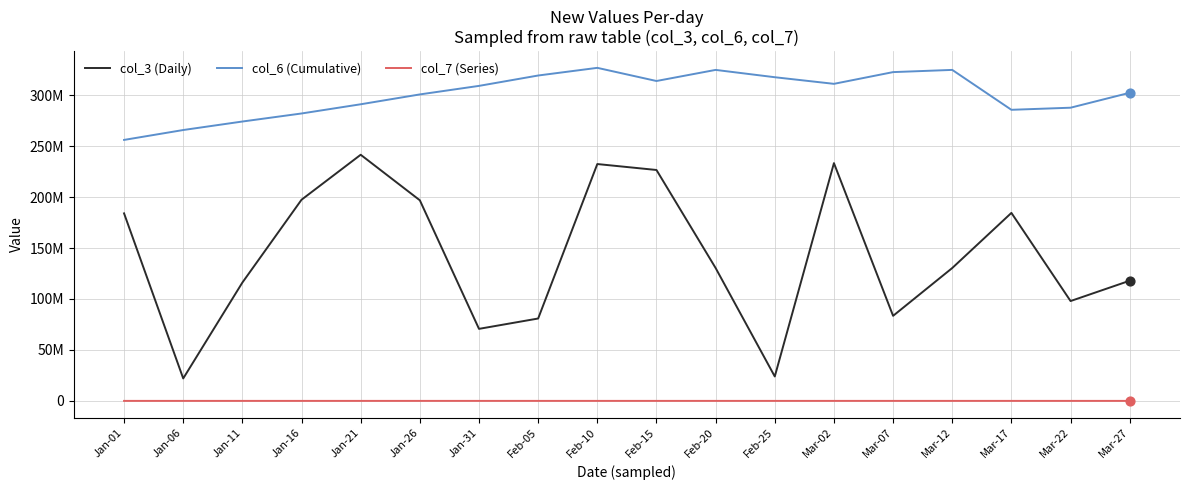

Is the value of col_3 (Daily) at Jan-26 greater than the value of col_6 (Cumulative) at Feb-10?

No